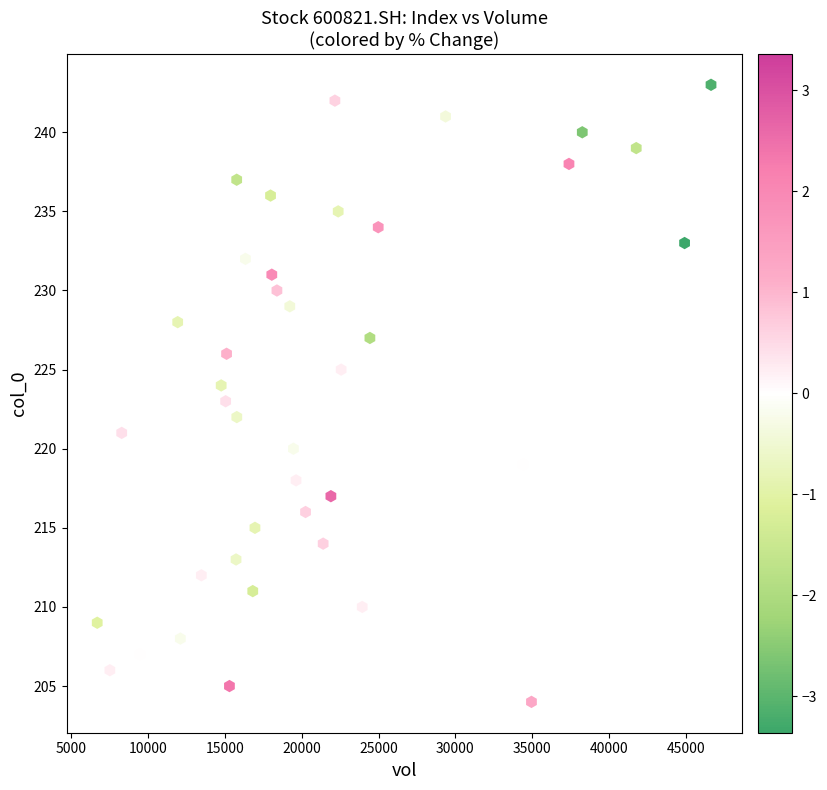

What is the range of Y values (max minus min)?

39